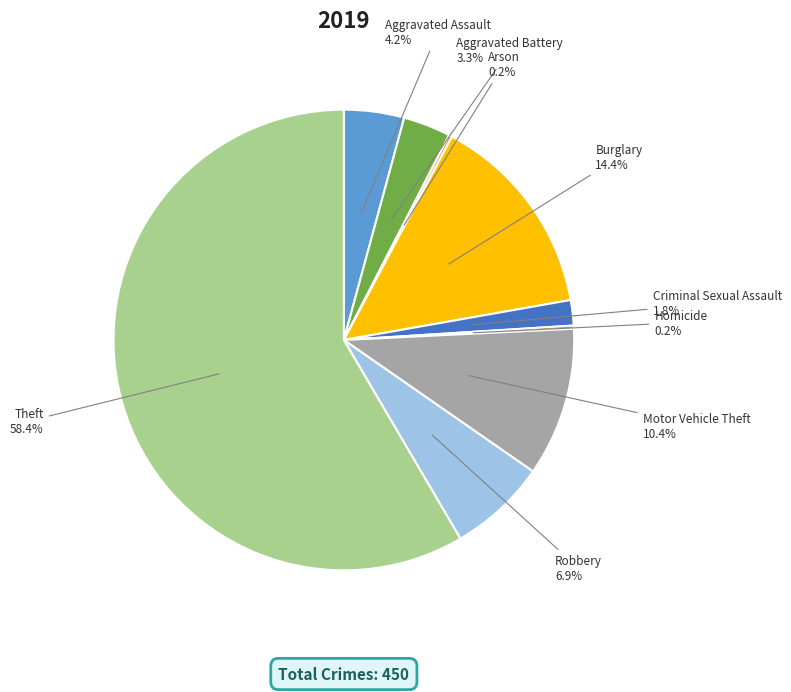

Which has a higher value, Motor Vehicle Theft or Aggravated Battery?

Motor Vehicle Theft